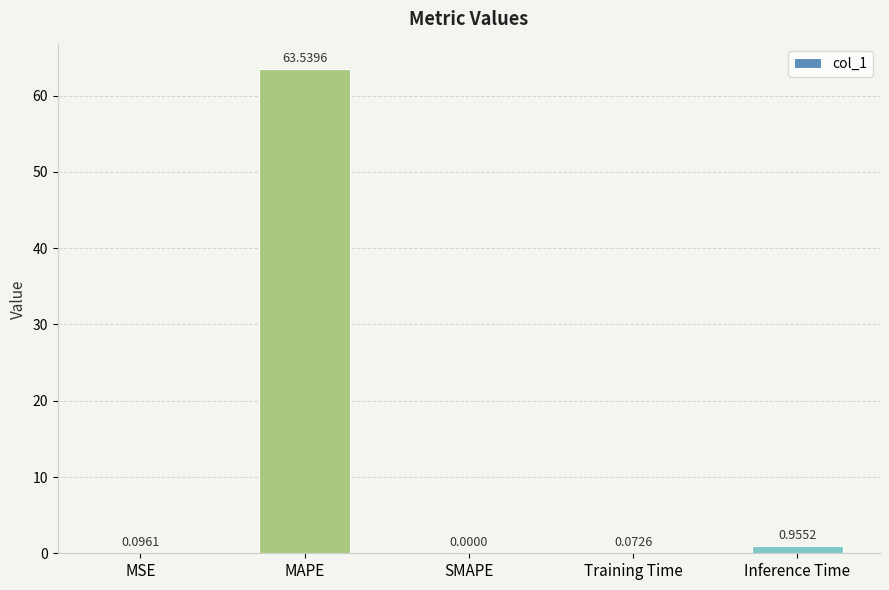

Which category has the highest value across all series?

MAPE